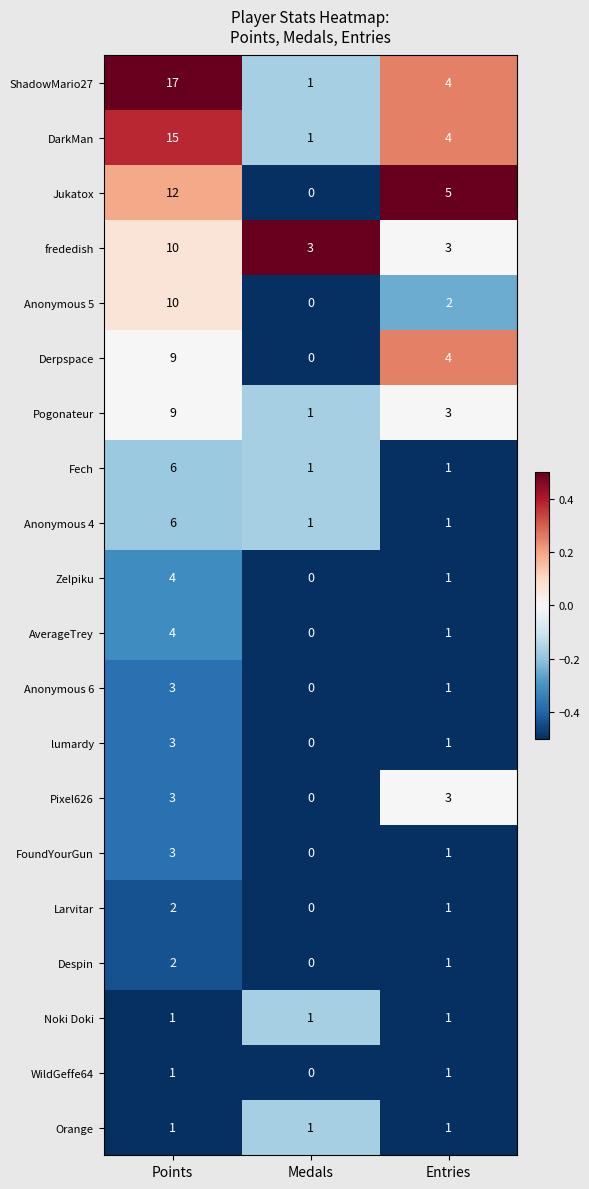

What is the smallest value displayed?

0